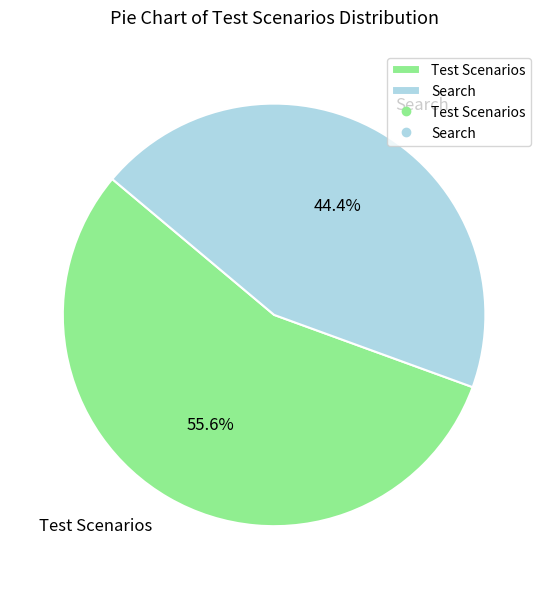

To the nearest percent, what is the difference between the largest and smallest slice percentages?

11%